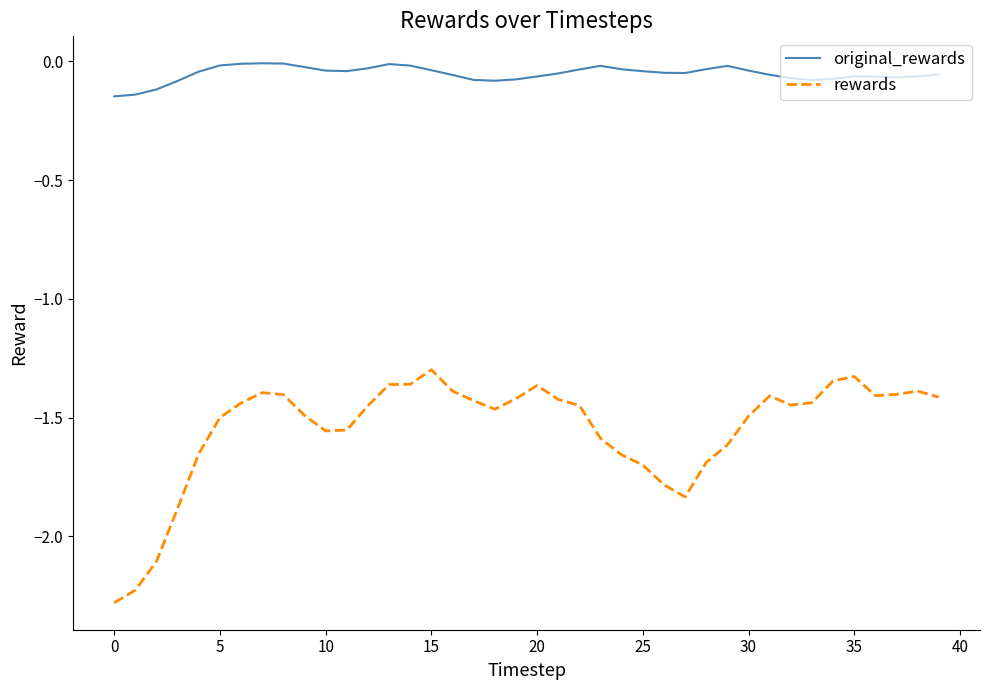

Which series has the largest total across all categories?

original_rewards